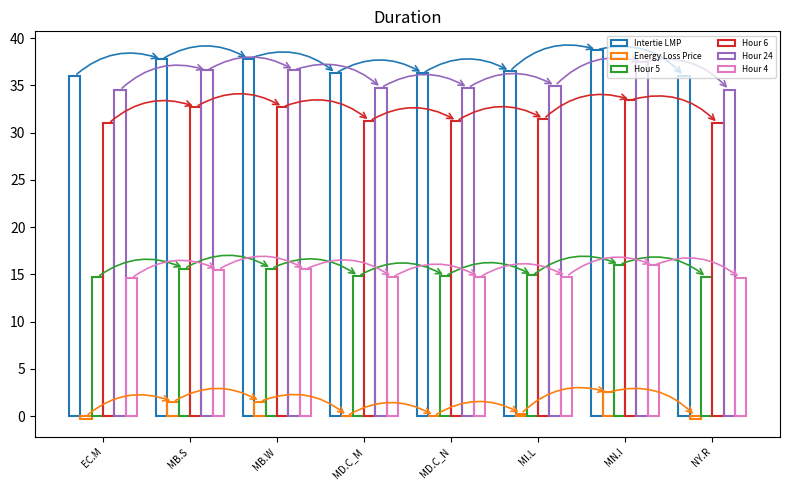

How many groups of bars are there?

8